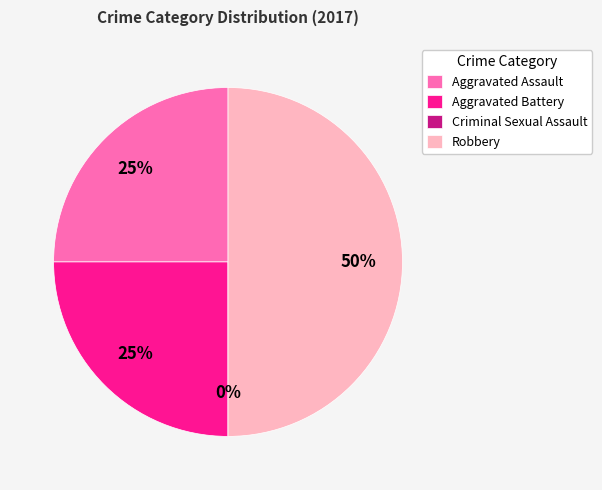

The Aggravated Battery slice represents 25% of the pie. True or false?

True